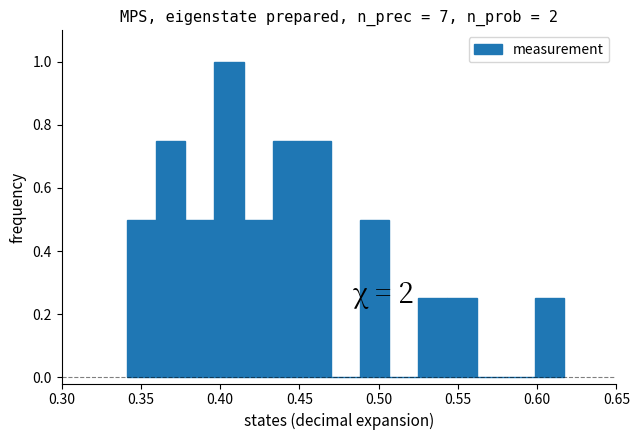

Around what value on the x-axis is the tallest bar? Give the approximate position of its centre, as read against the axis.

0.405